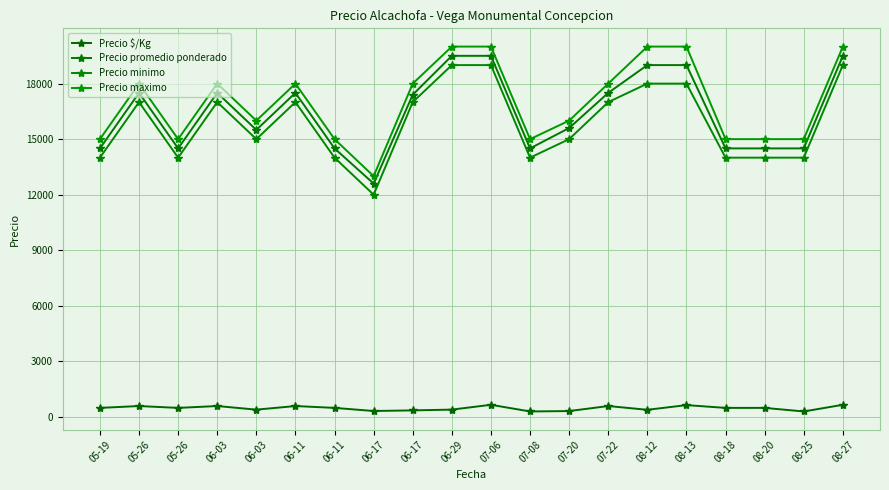

True or false: Precio $/Kg and Precio minimo intersect in this chart.

False